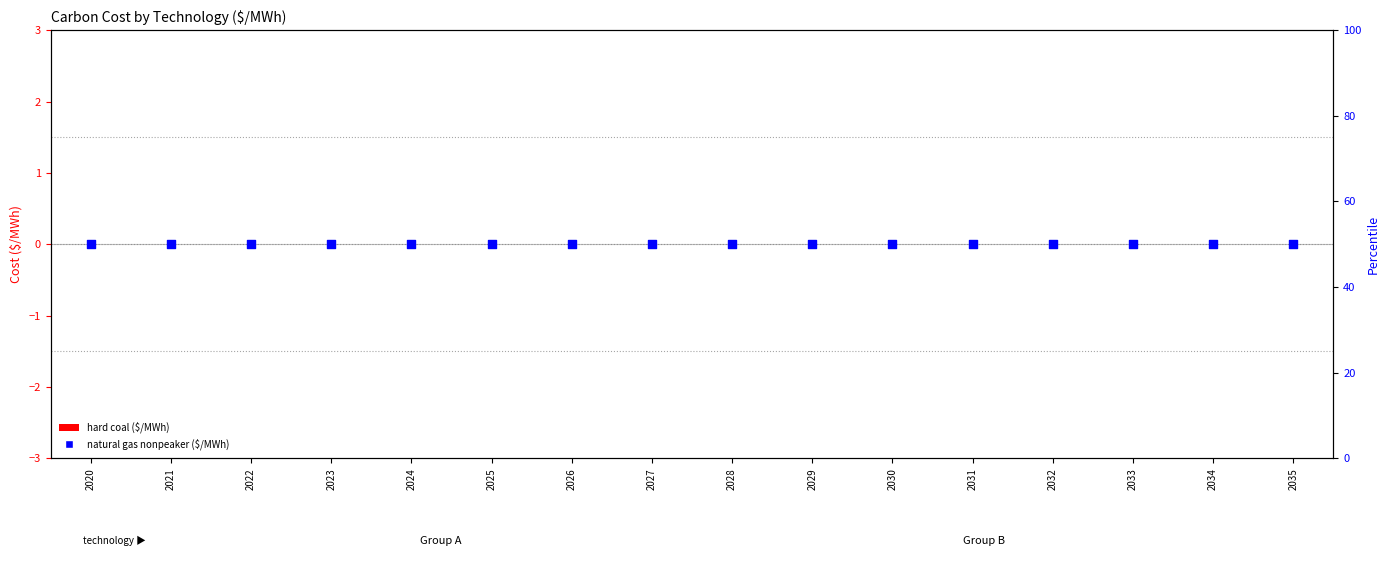

What is the total value across all series at 2025?

50